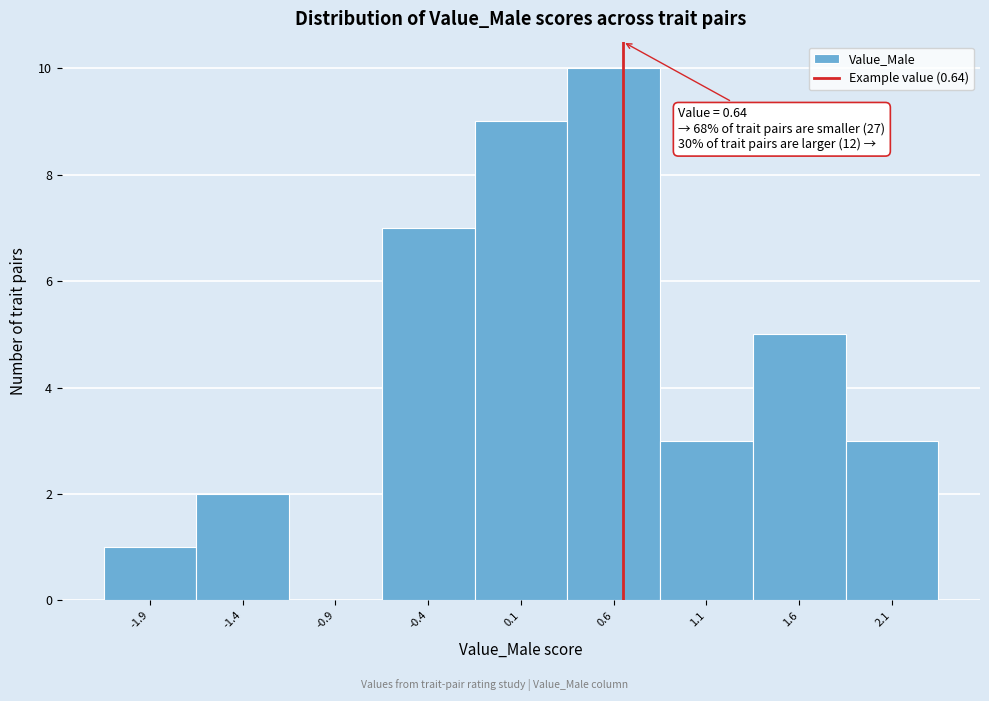

Over which range of the x-axis is the bar tallest?

0.35 to 0.85